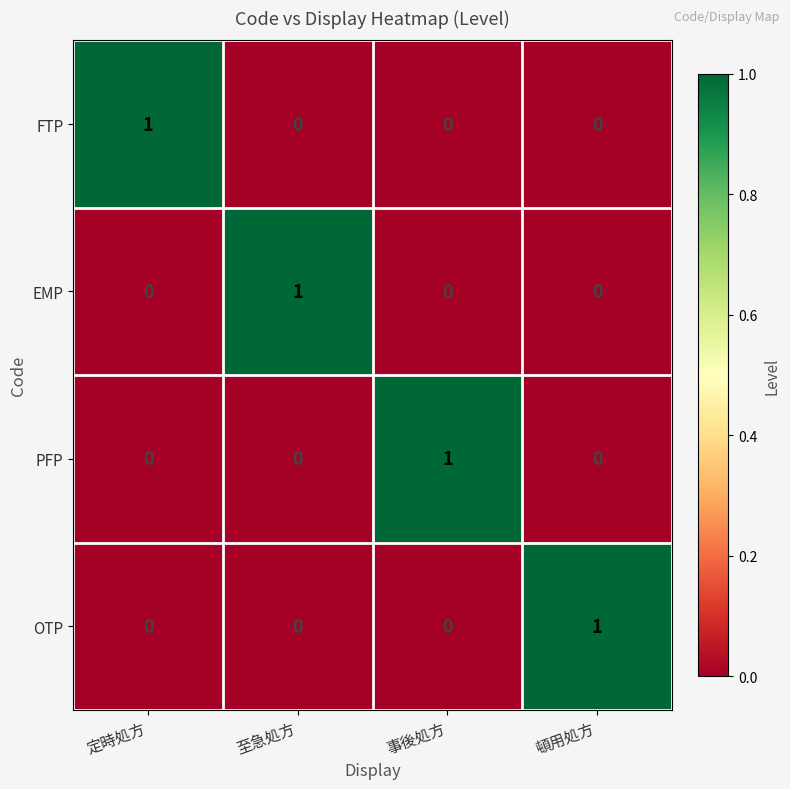

At how many categories does at least one series exceed 0?

4